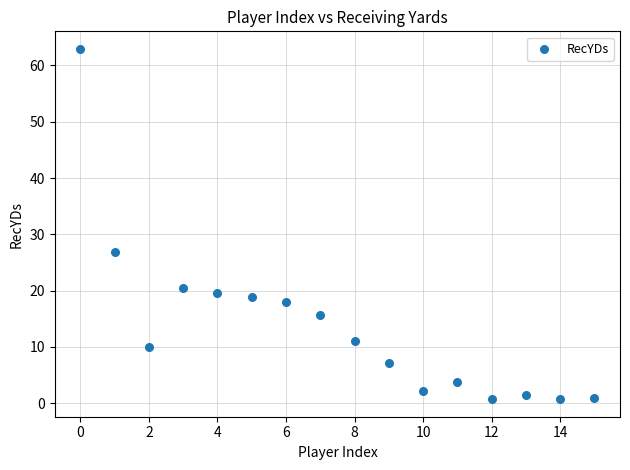

What is the range of Y values (max minus min)?

62.2